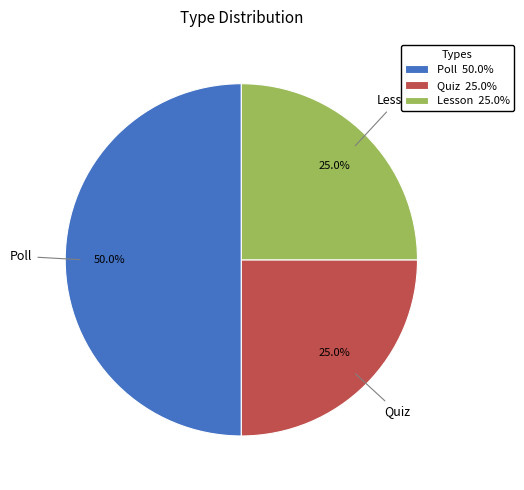

Approximately how many times larger is the value at Quiz 25.0% compared to Poll 50.0%?

0.5